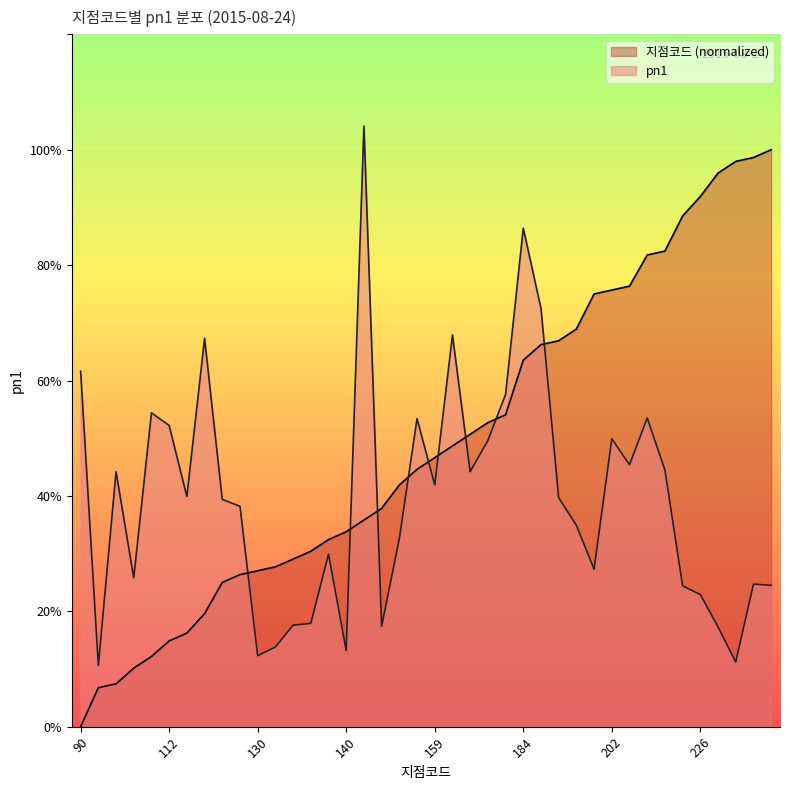

Which series ends up on top after the final intersection of pn1 and 지점코드?

지점코드